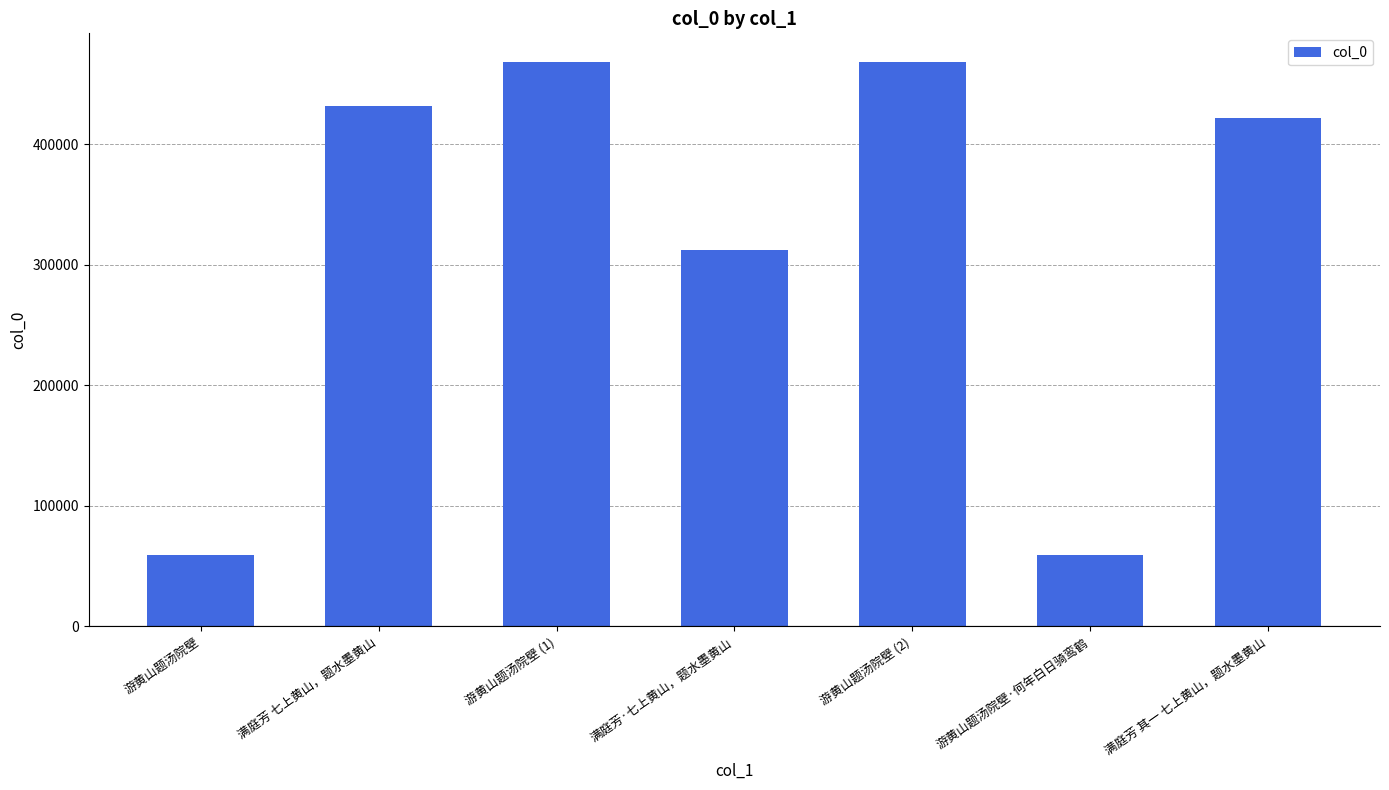

What is the value of the 2nd bar from the left?

431769